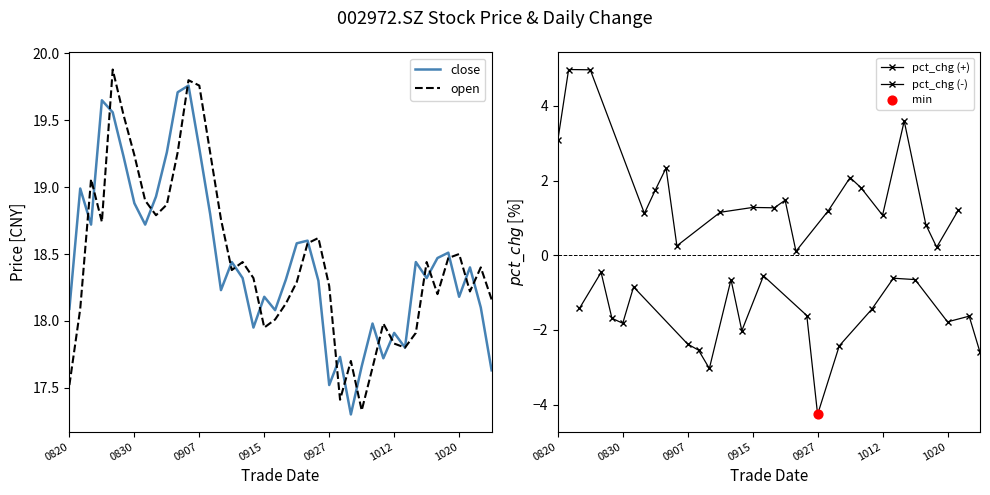

Which series has the largest total across all categories?

open